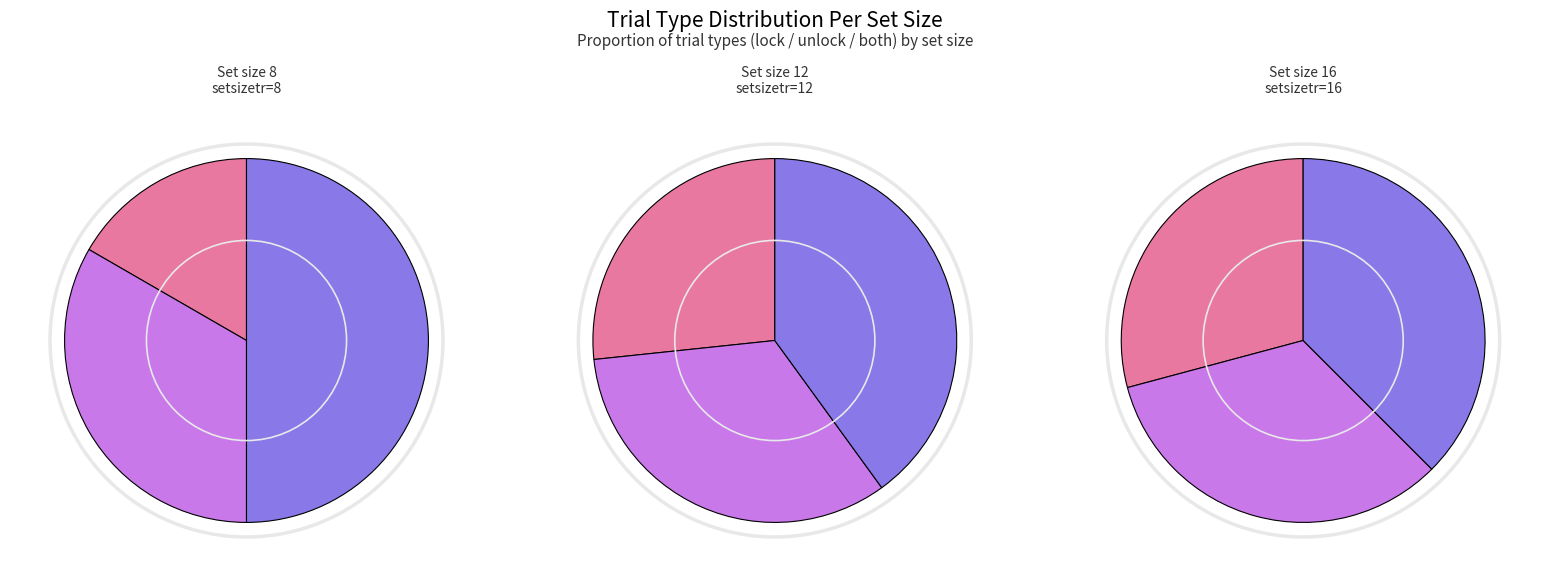

Which category has the smallest portion of the pie?

lock